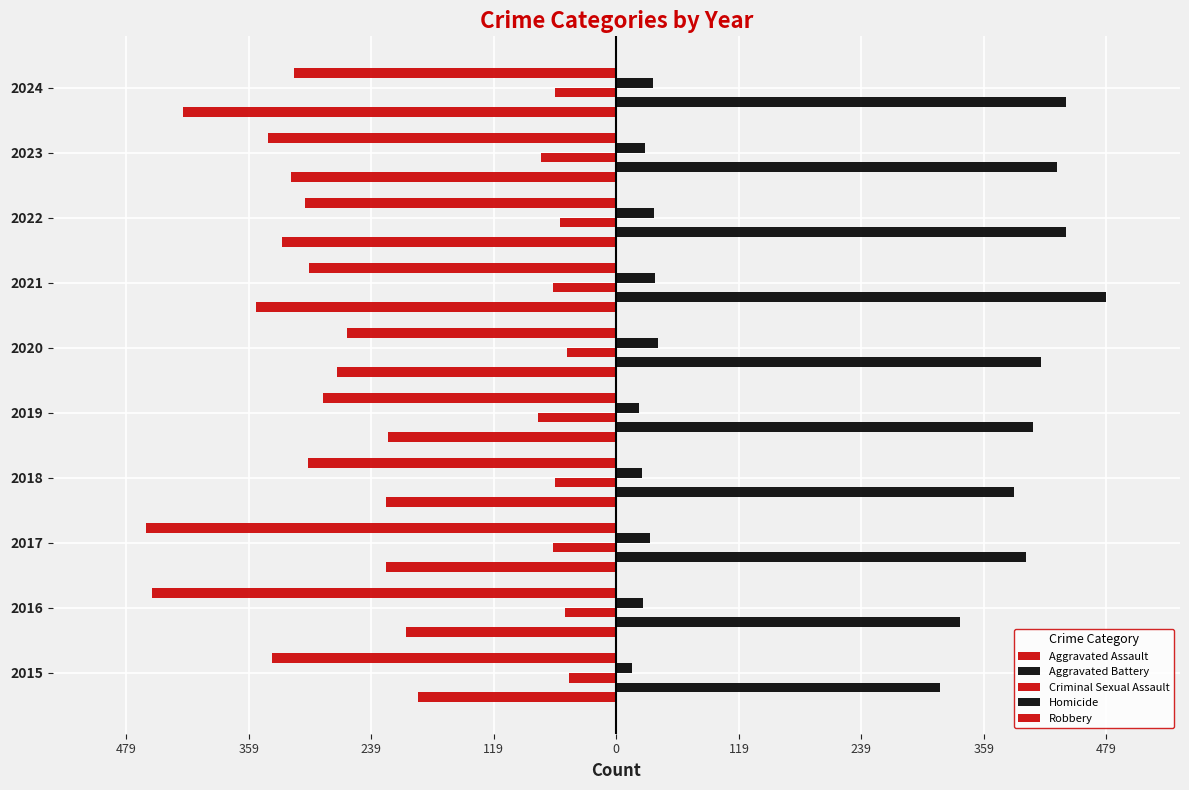

What are all the series names shown in the legend?

Aggravated Assault, Aggravated Battery, Criminal Sexual Assault, Homicide, Robbery